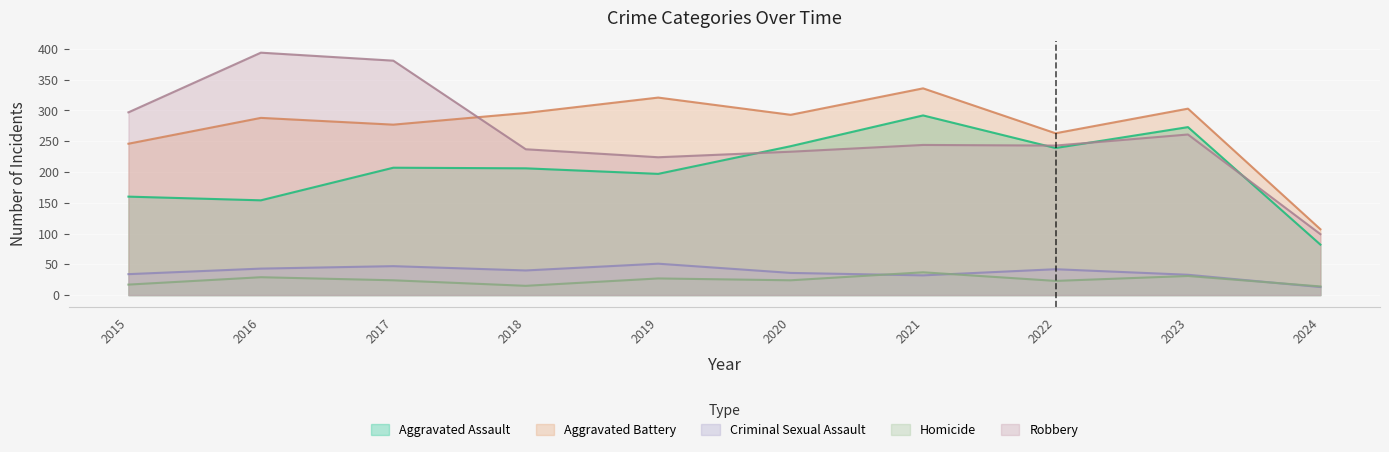

What is the smallest value displayed?

13